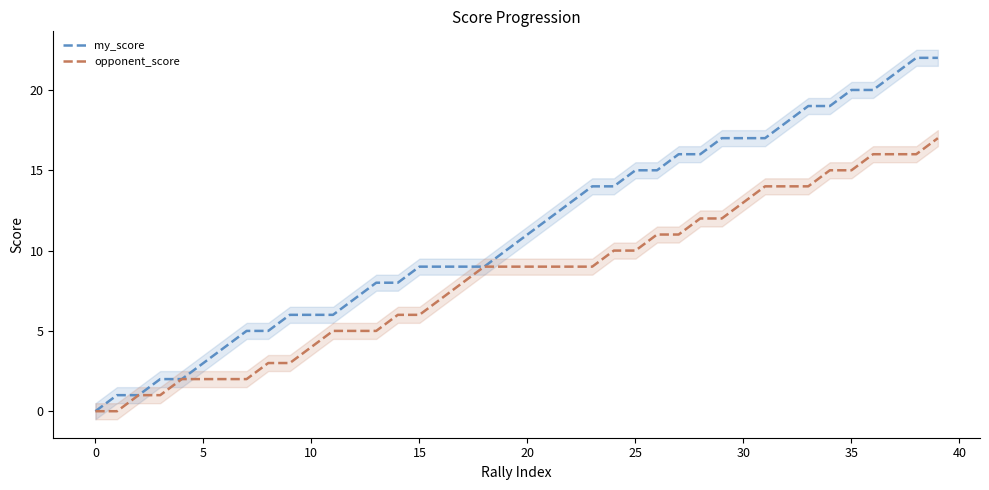

How many lines are shown in the chart?

2